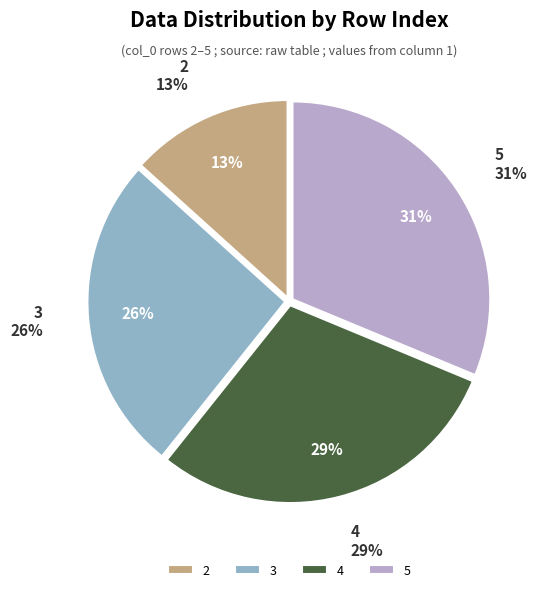

Is there a majority slice in this chart?

No